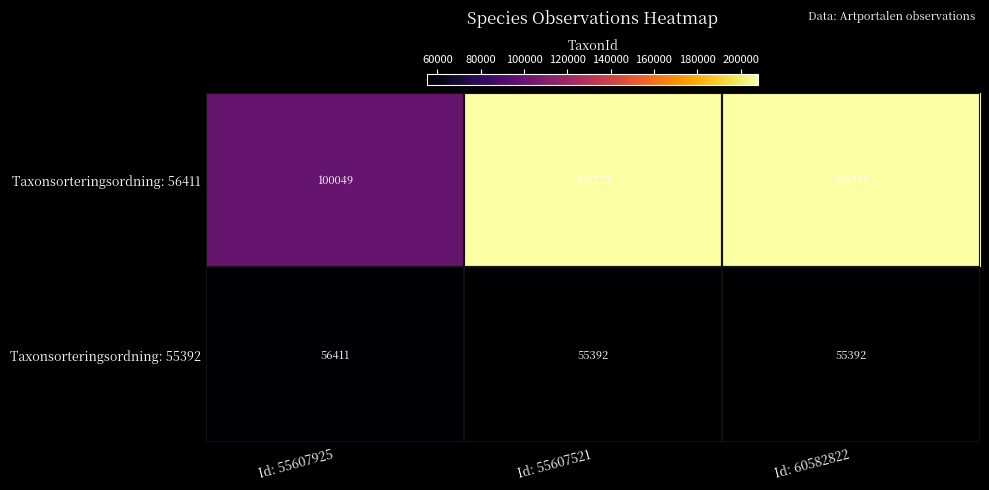

What is the lowest value of the Taxonsorteringsordning: 55392 series?

55392